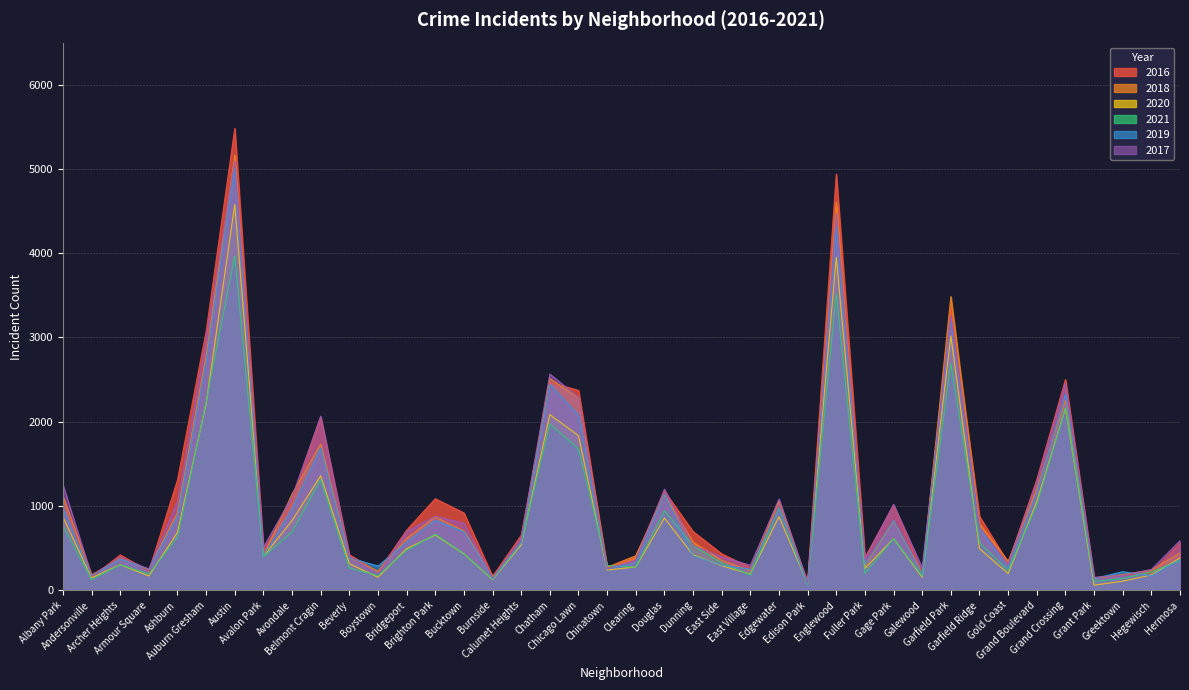

Between Edgewater and Englewood, which series saw the biggest shift?

2016